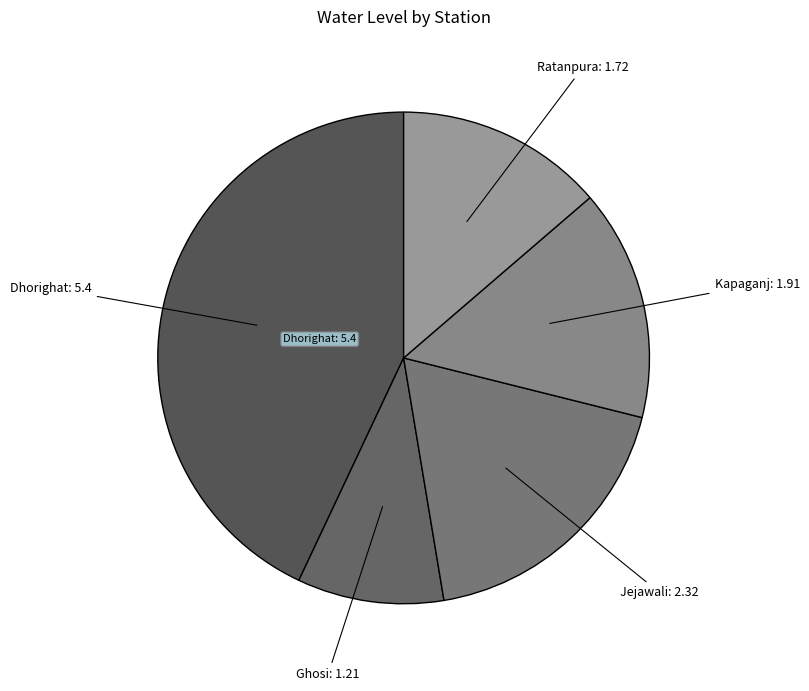

Which slice is the smallest?

Ghosi